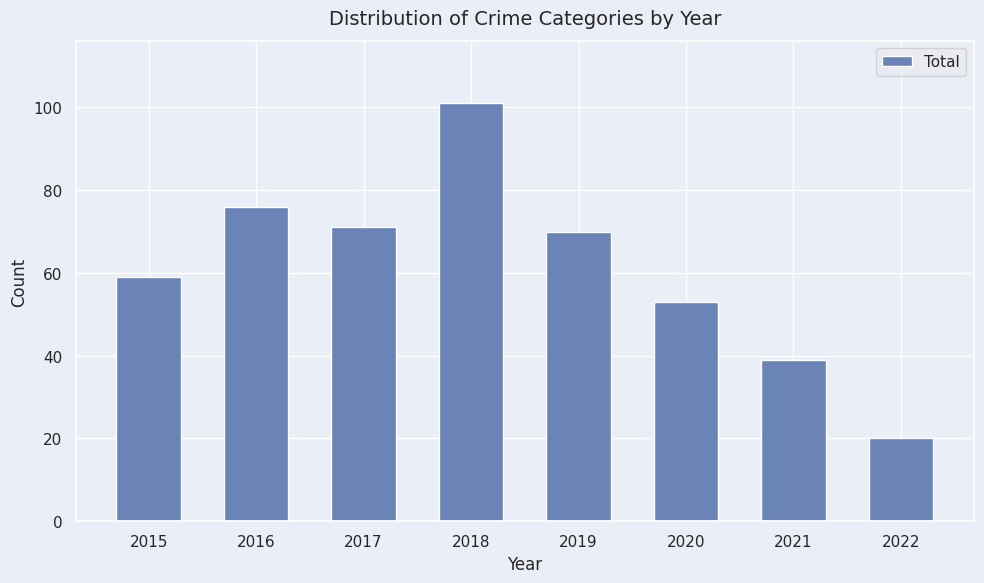

The chart shows a value of 20 at 2022. True or false?

True